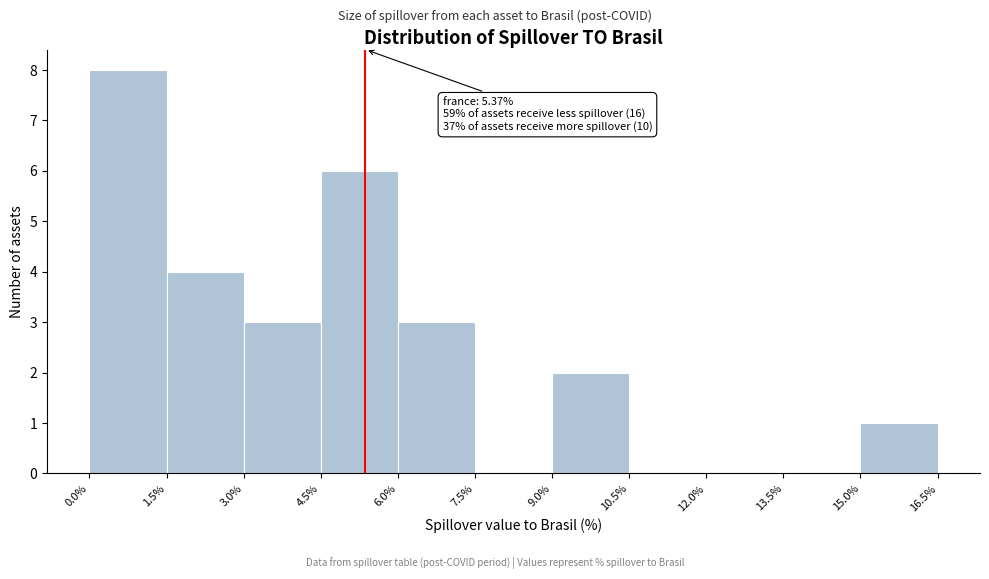

Which range on the x-axis has the tallest bar?

0.0% to 1.5%